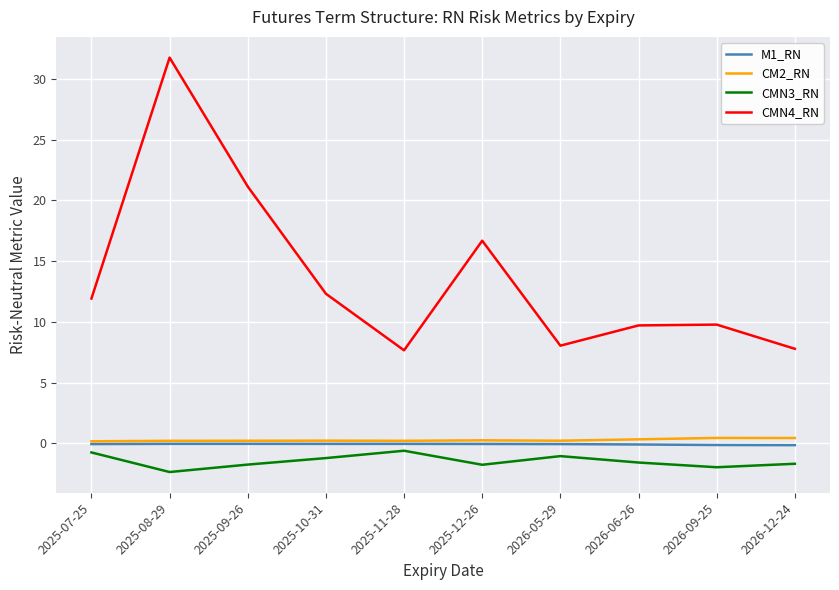

Which series has the largest range (max minus min)?

CMN4_RN